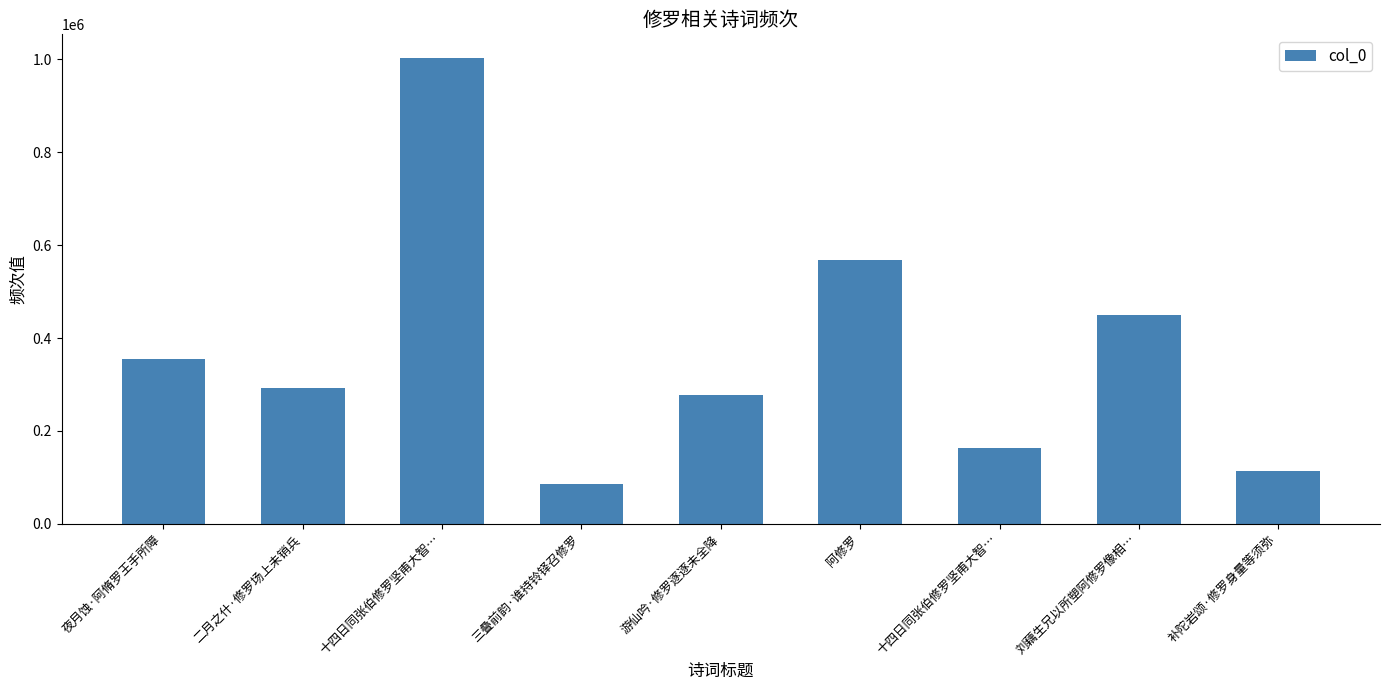

How many distinct data groups are displayed?

1